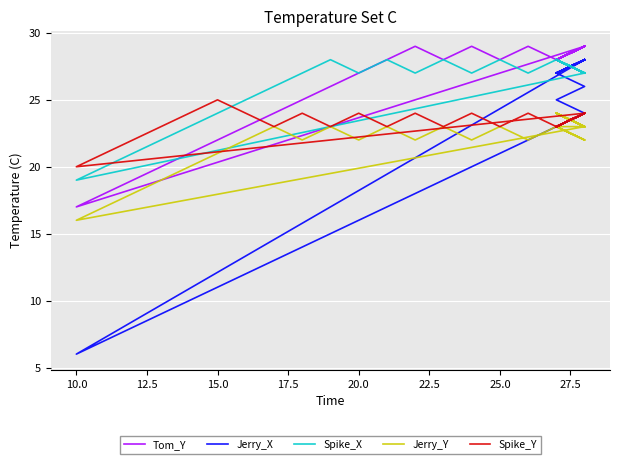

In Jerry_X, how many points are lower than both neighbors (excluding endpoints)?

9